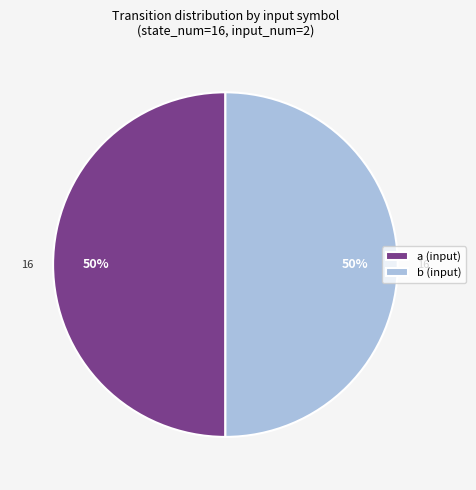

To the nearest percent, what is the combined percentage of b (input) and a (input)?

100%